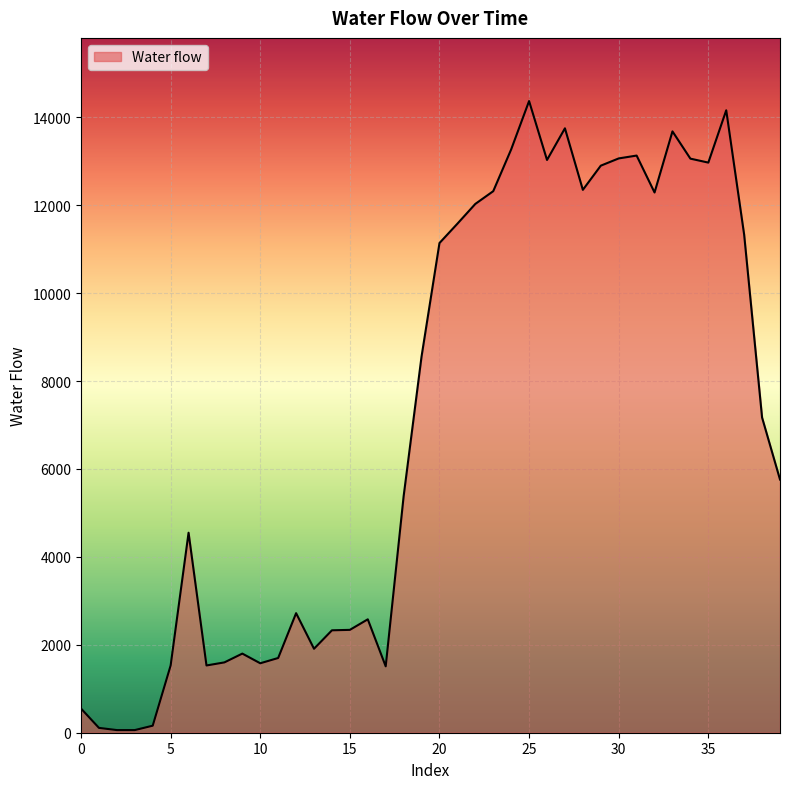

What is the maximum value shown in the chart?

14370